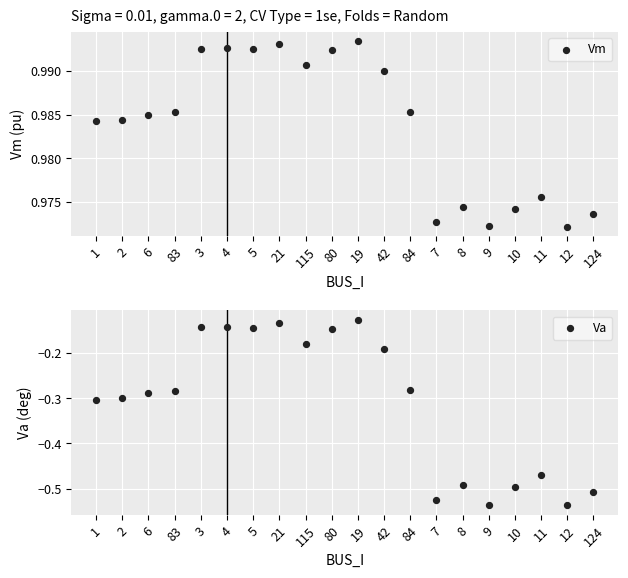

What is the total value across all series at 21?

0.9